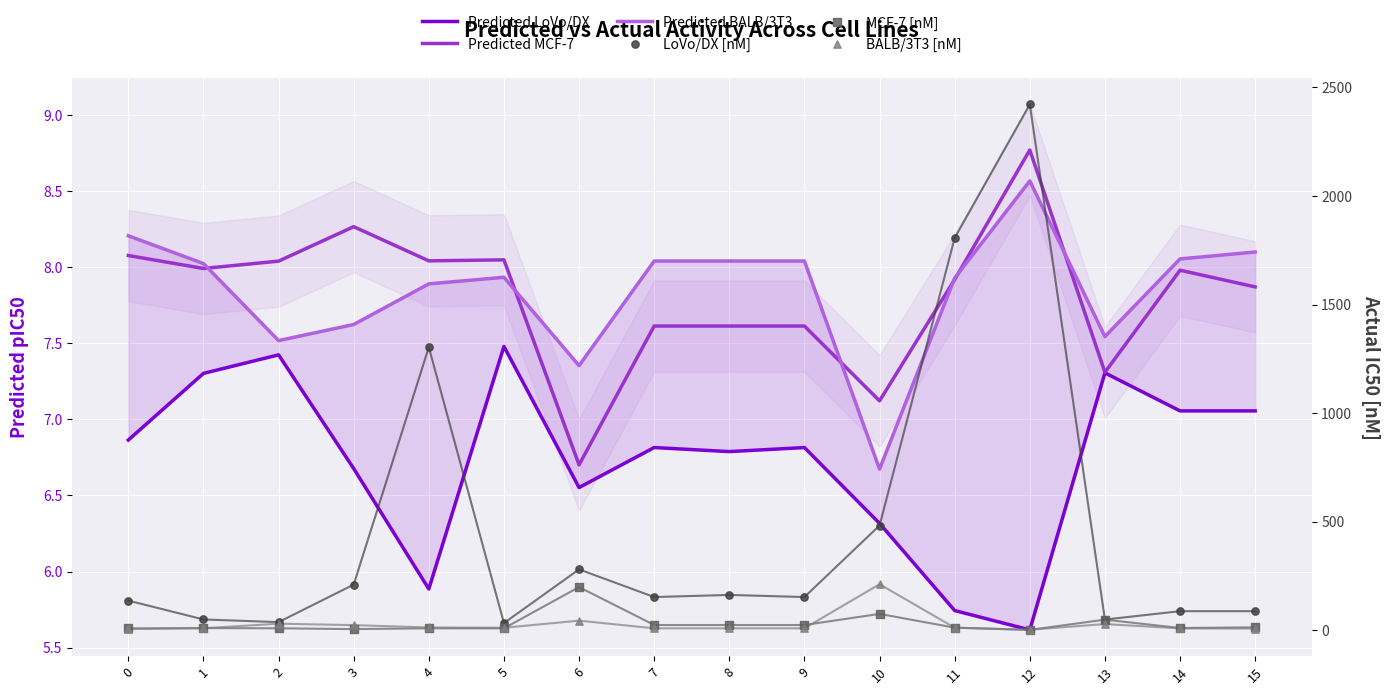

Which series contains the lowest Y value?

MCF-7 [nM]